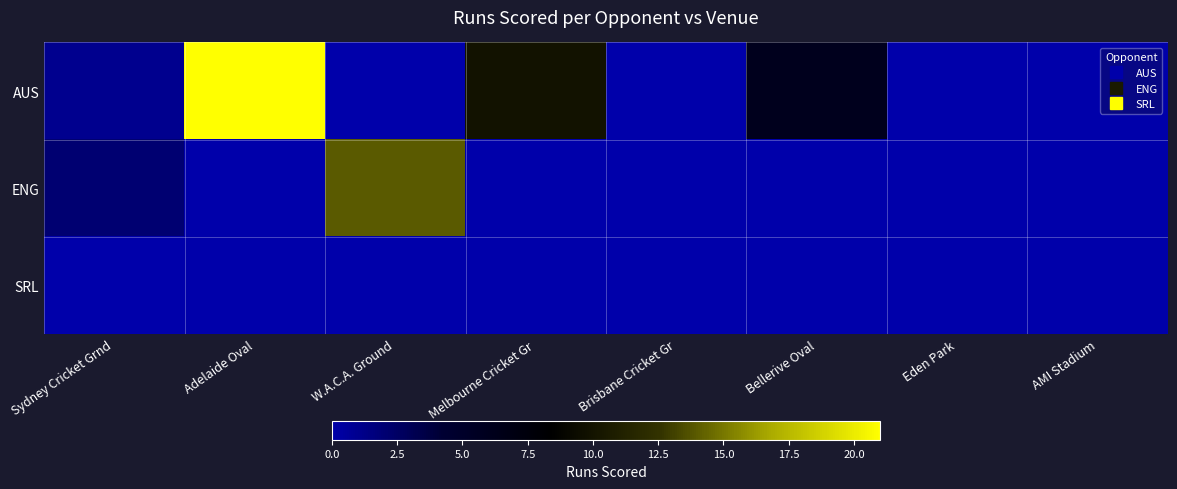

At Sydney Cricket Grnd, list the series in order from largest to smallest.

ENG, AUS, SRL